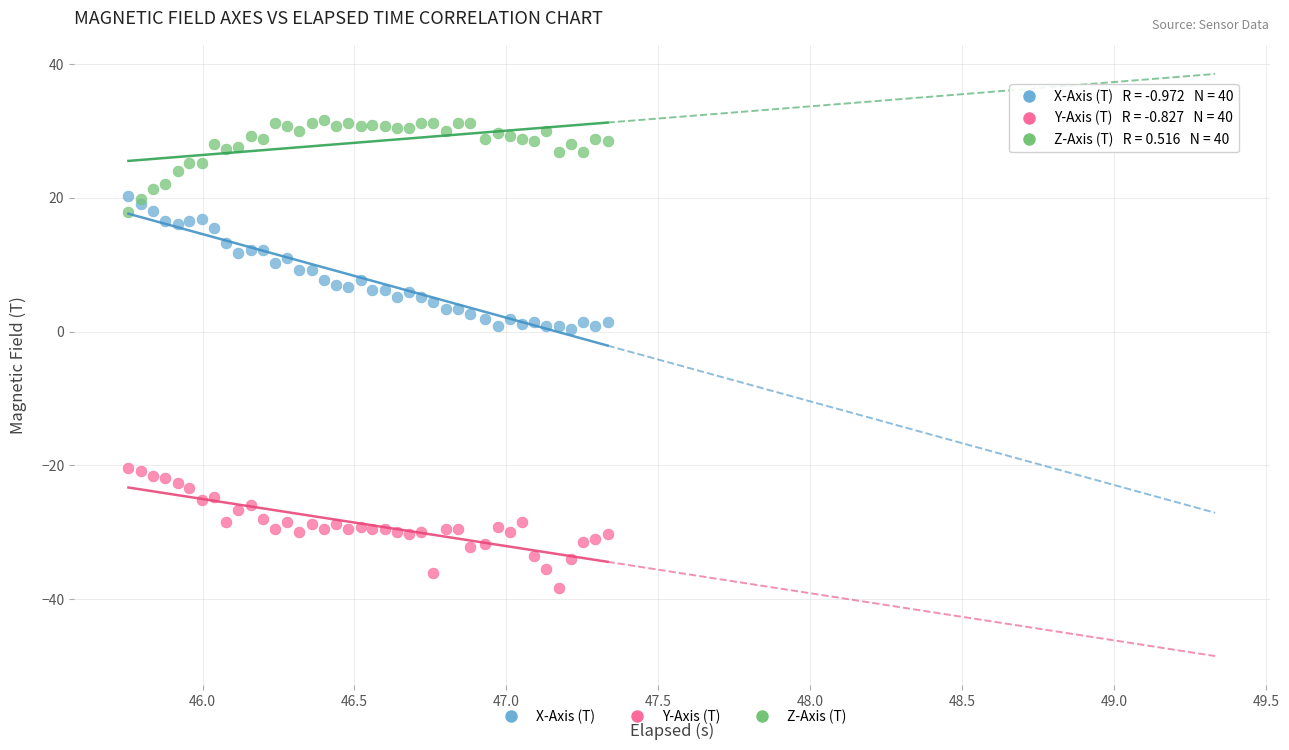

Which series contains the highest Y value?

Z-Axis (T)